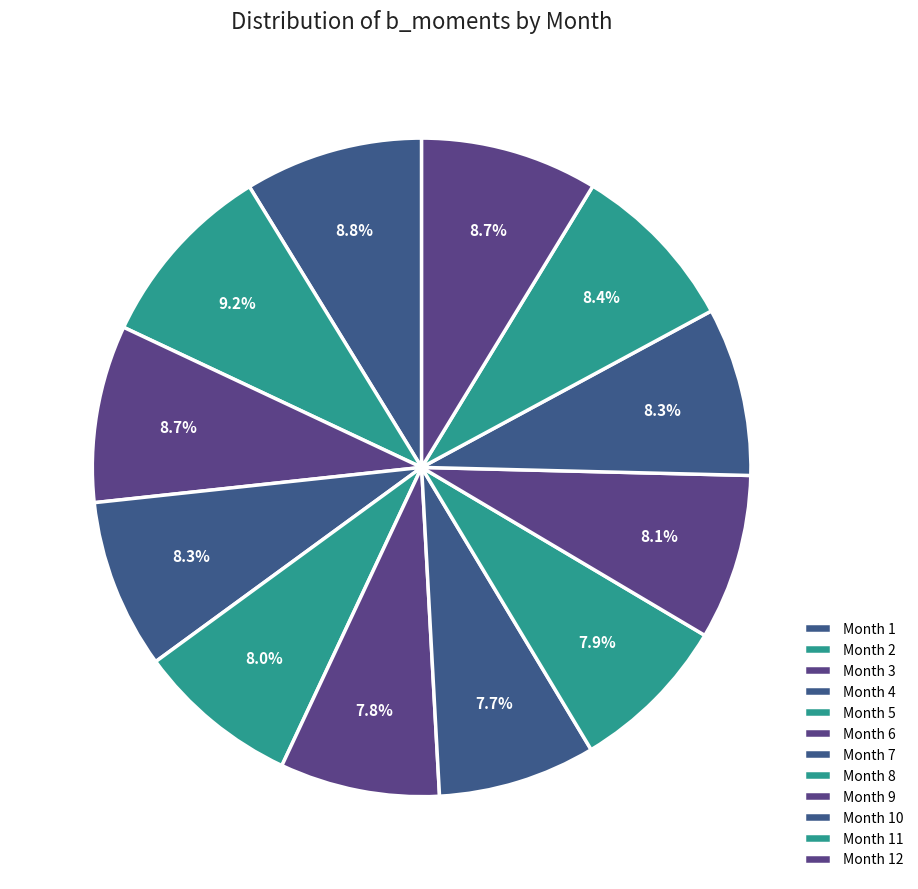

What is the change in value from Month 5 to Month 7?

-0.1